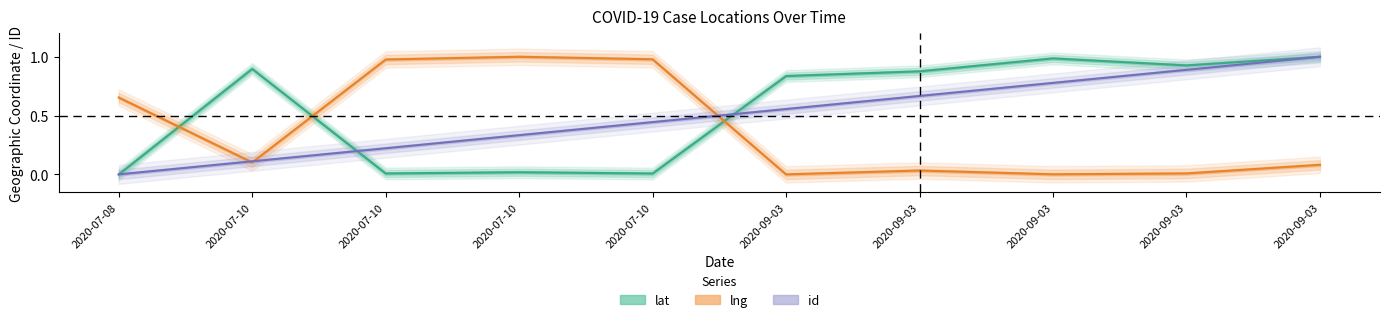

The id series shows 0.0 at 2020-07-08. True or false?

True